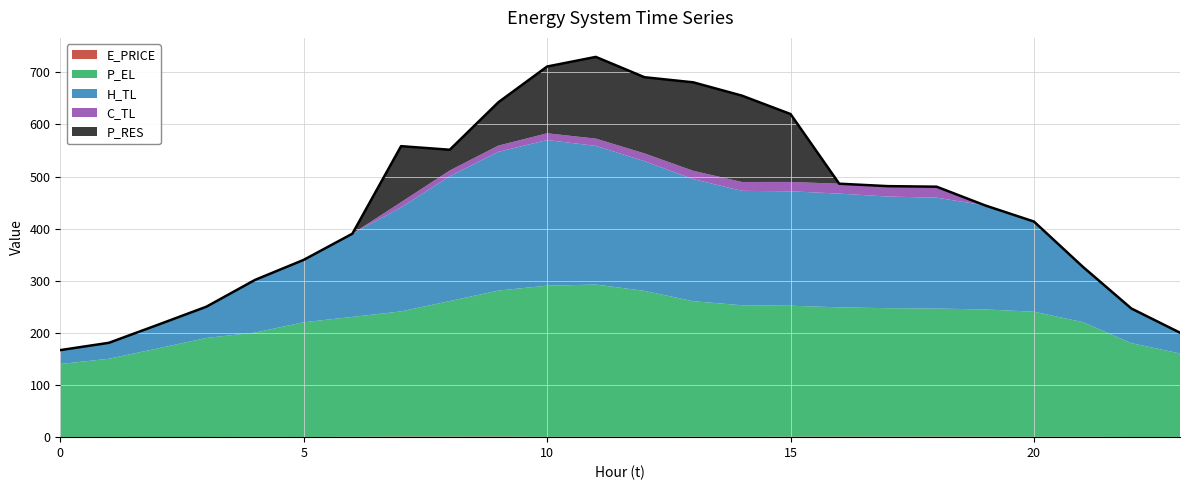

What is the spread (max minus min) of values at 8?

258.9